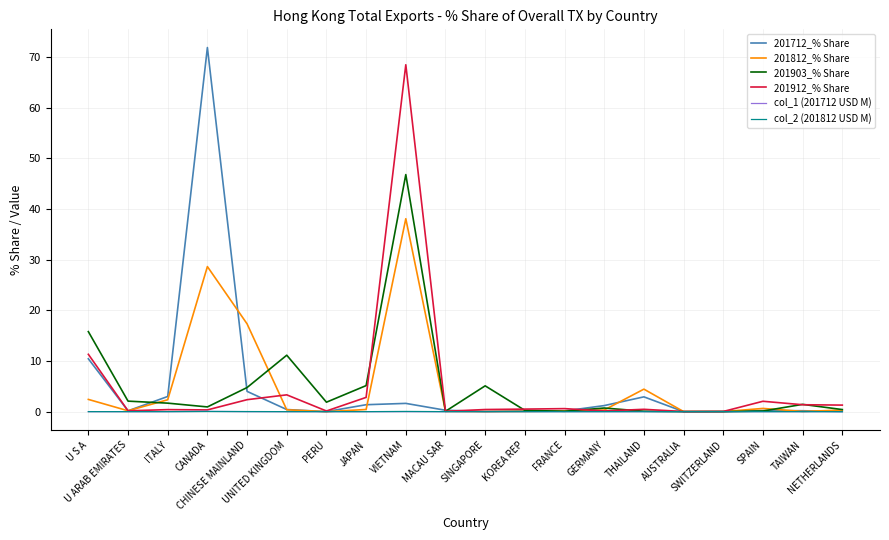

In 201712_% Share, how many points are higher than both neighbors (excluding endpoints)?

5